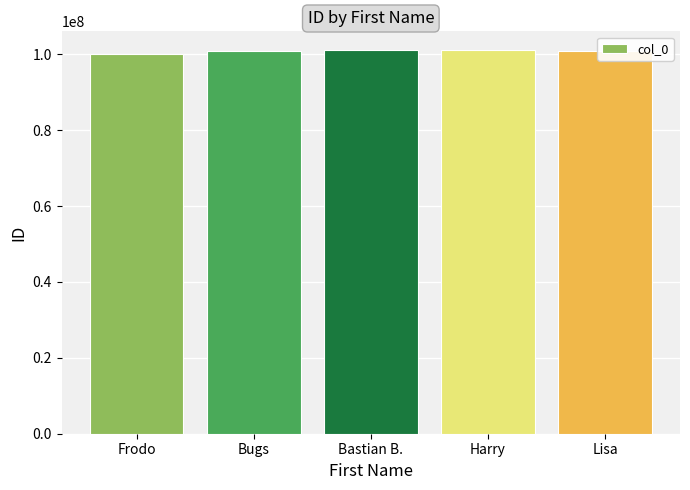

True or false: the data shows 100800003 at Lisa.

True